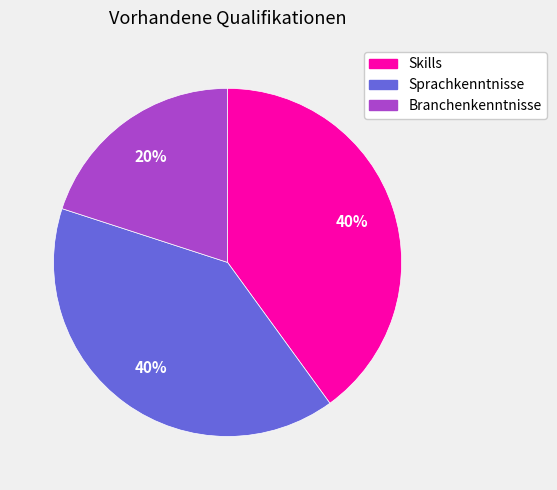

How many slices are in this pie chart?

3